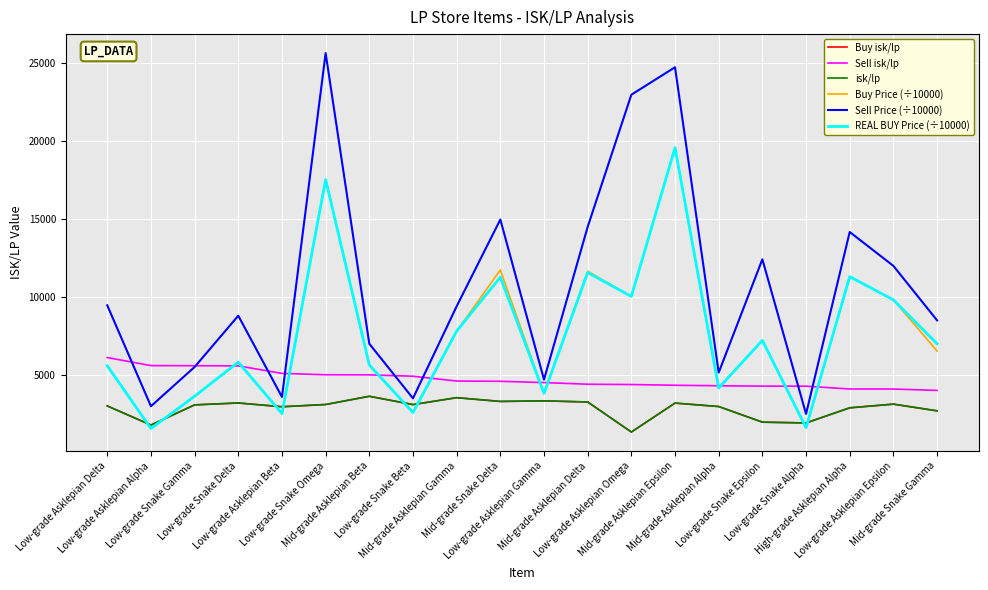

What is the difference between the maximum and minimum values in the Sell Price (÷10000) series?

23131.0